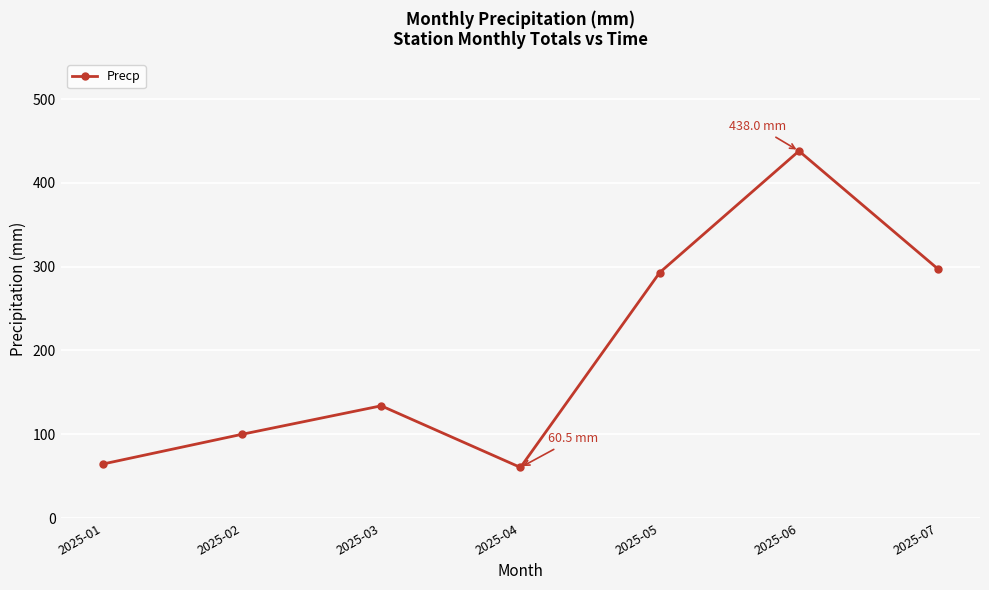

At which category does the data reach its first local peak?

2025-03